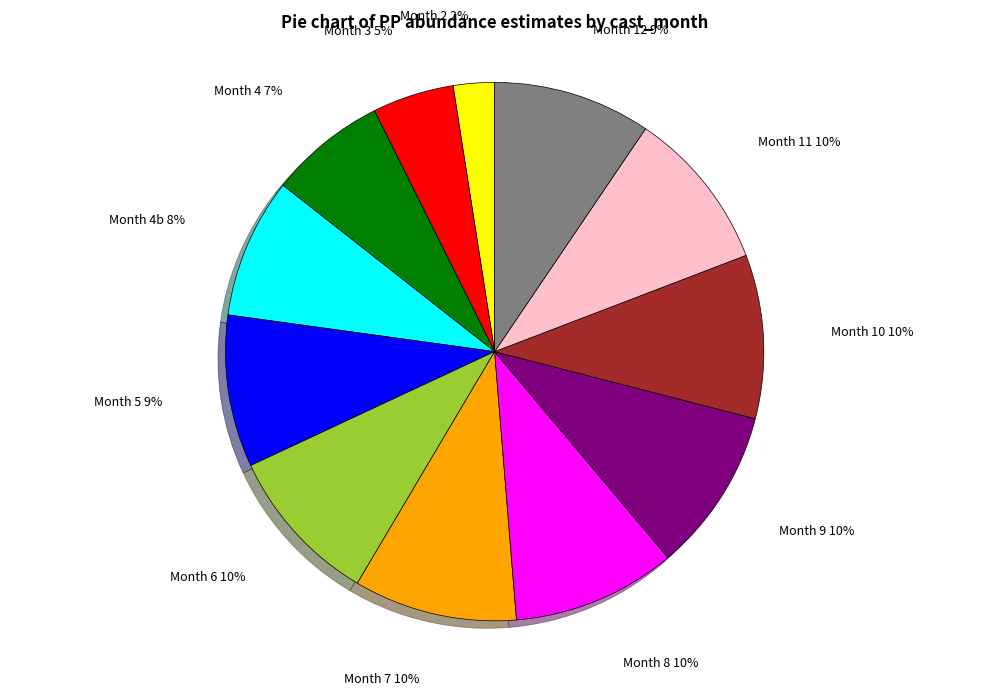

How many slices are in this pie chart?

12